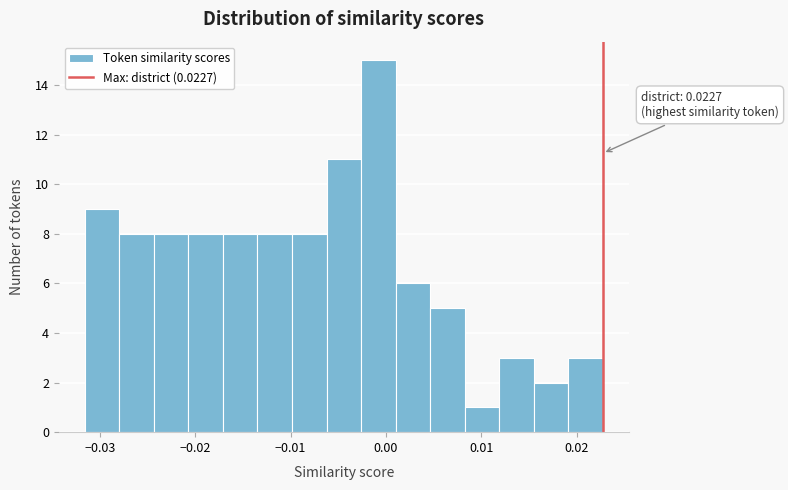

Read against the x-axis, roughly where is the centre of the tallest bar?

-0.001